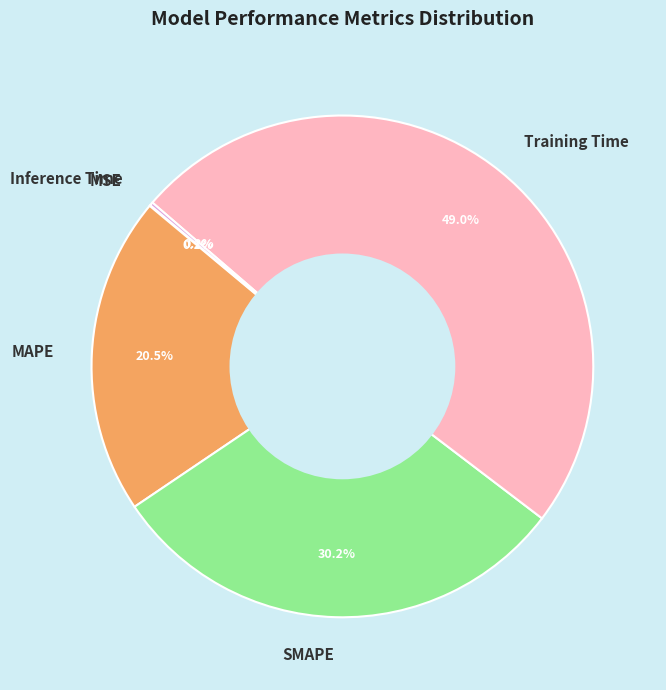

What percentage is the Training Time slice, to the nearest percent?

49%